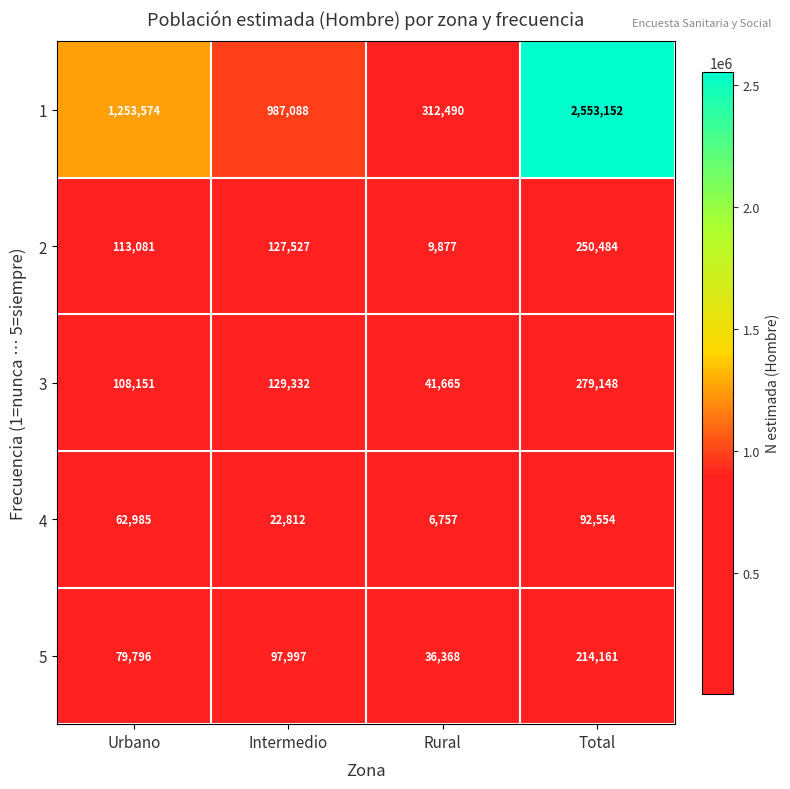

What is the spread (max minus min) of values at Total?

2460598